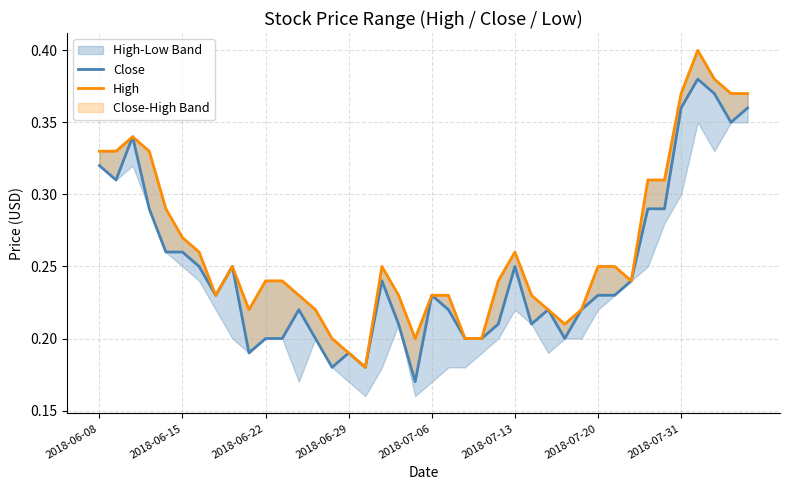

Does the chart display data point markers on the line(s)?

No